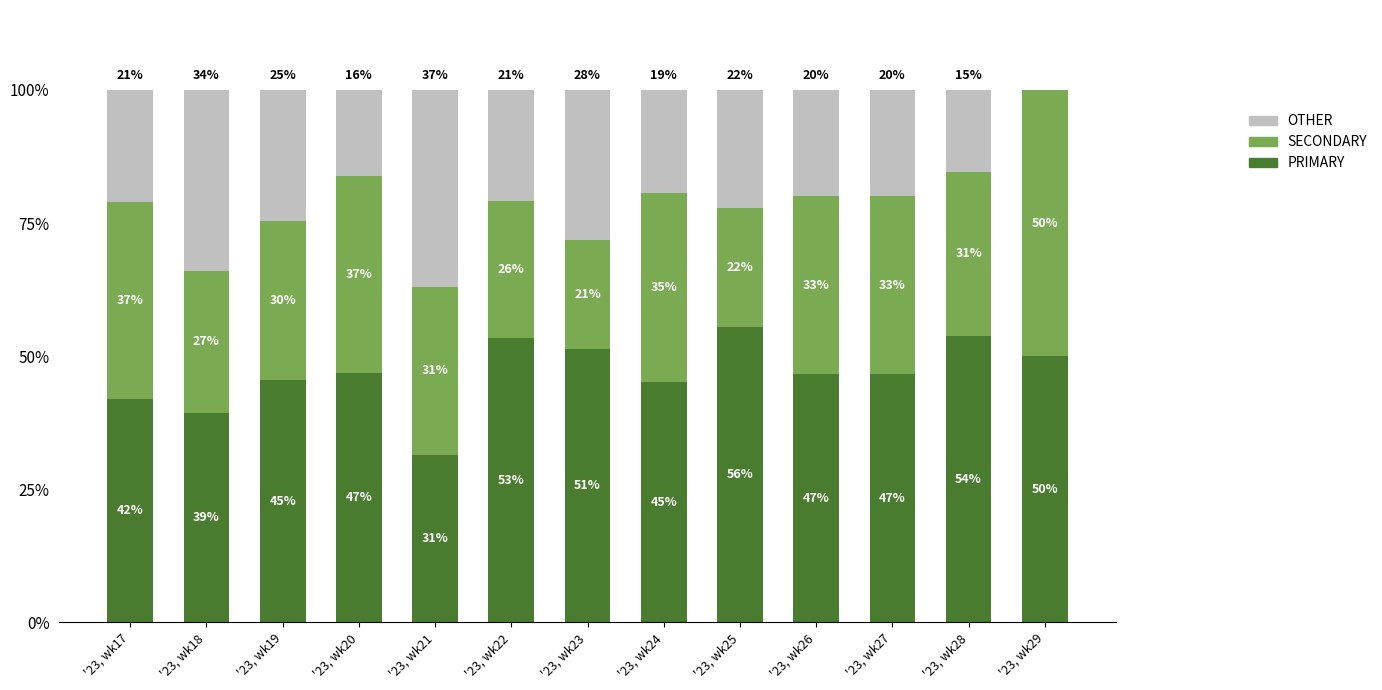

What is the total value across all series at '23, wk28?

100.0